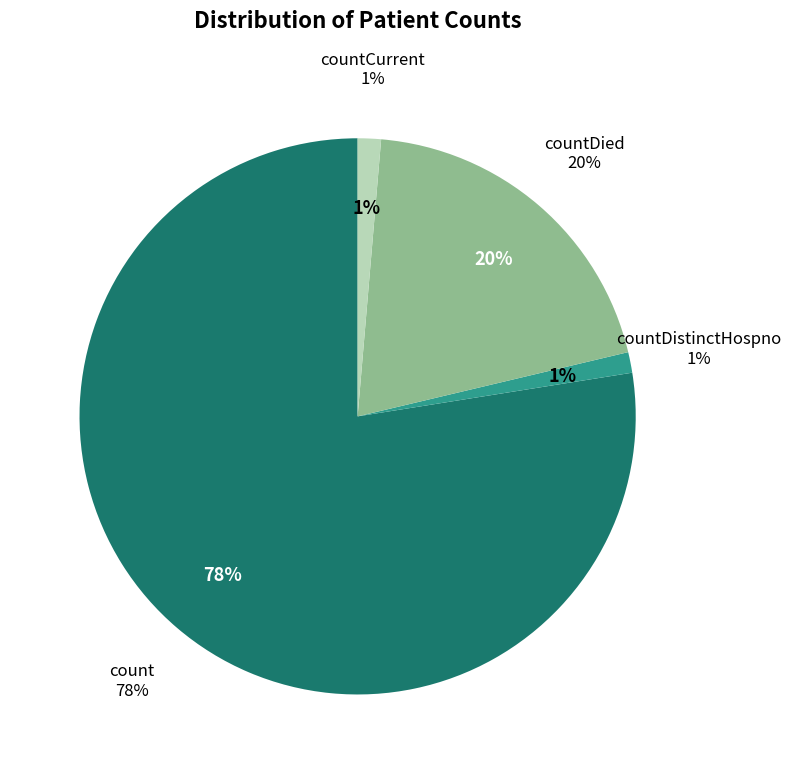

What is the largest slice in the pie chart?

count